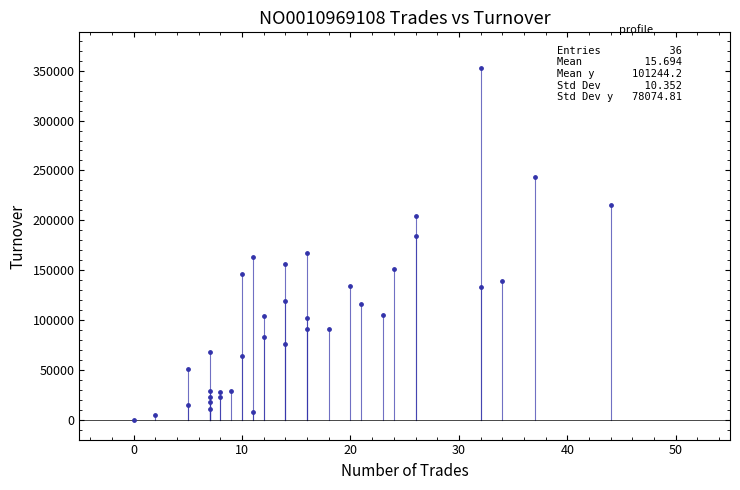

What is the range of Y values (max minus min)?

353203